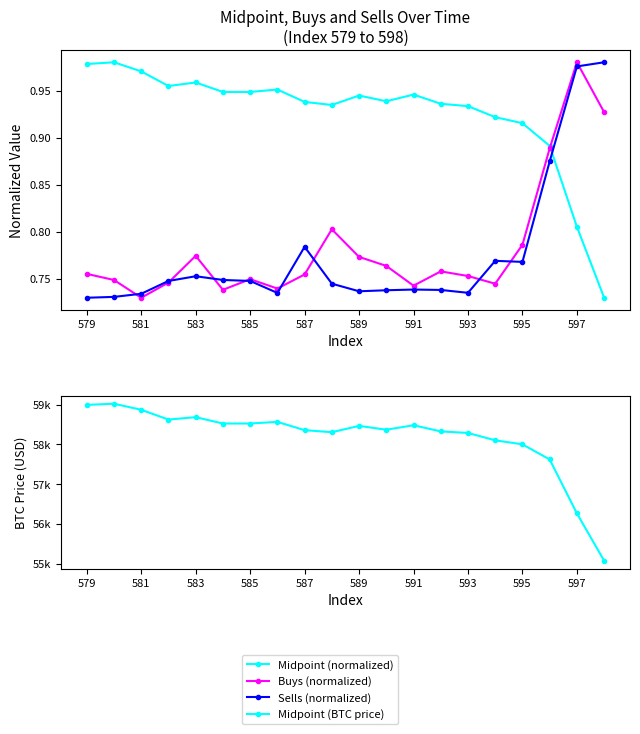

How many categories are shown in the chart?

20